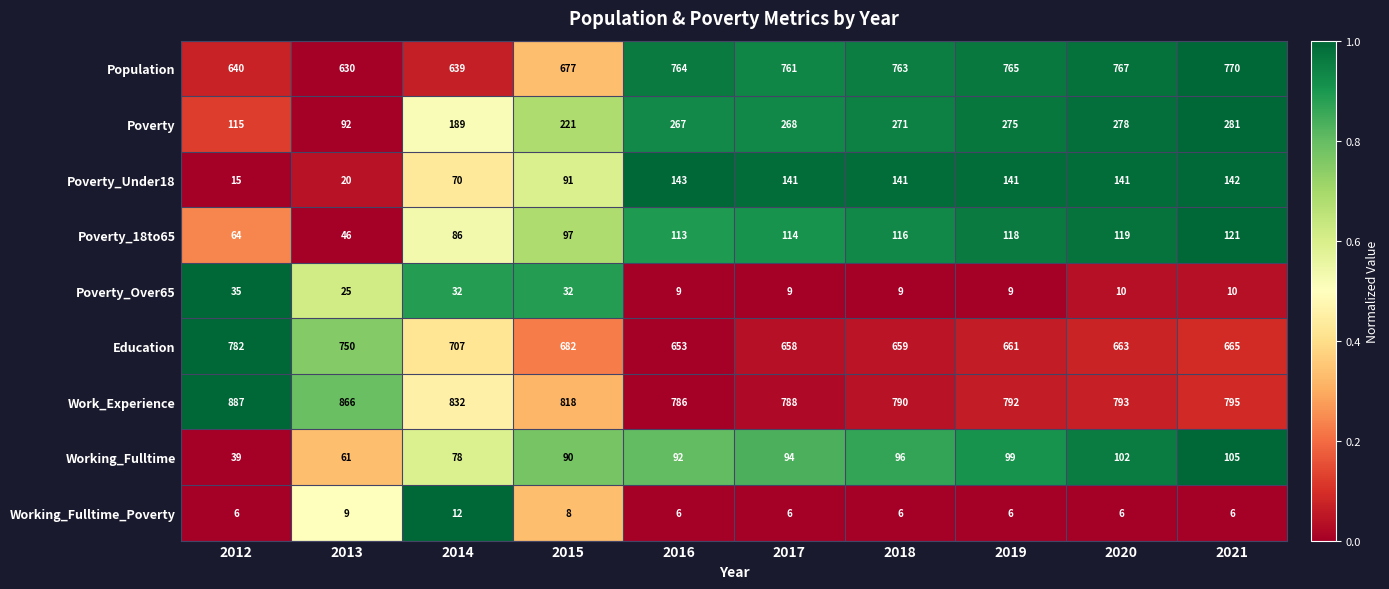

How many distinct data groups are displayed?

9